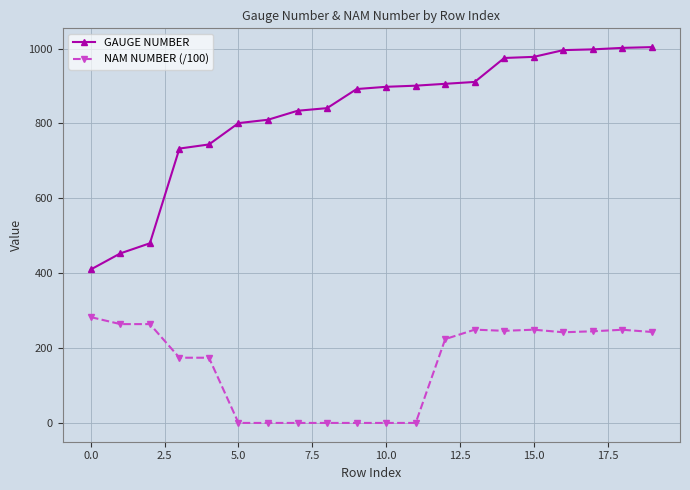

At how many categories does at least one series exceed 430?

19